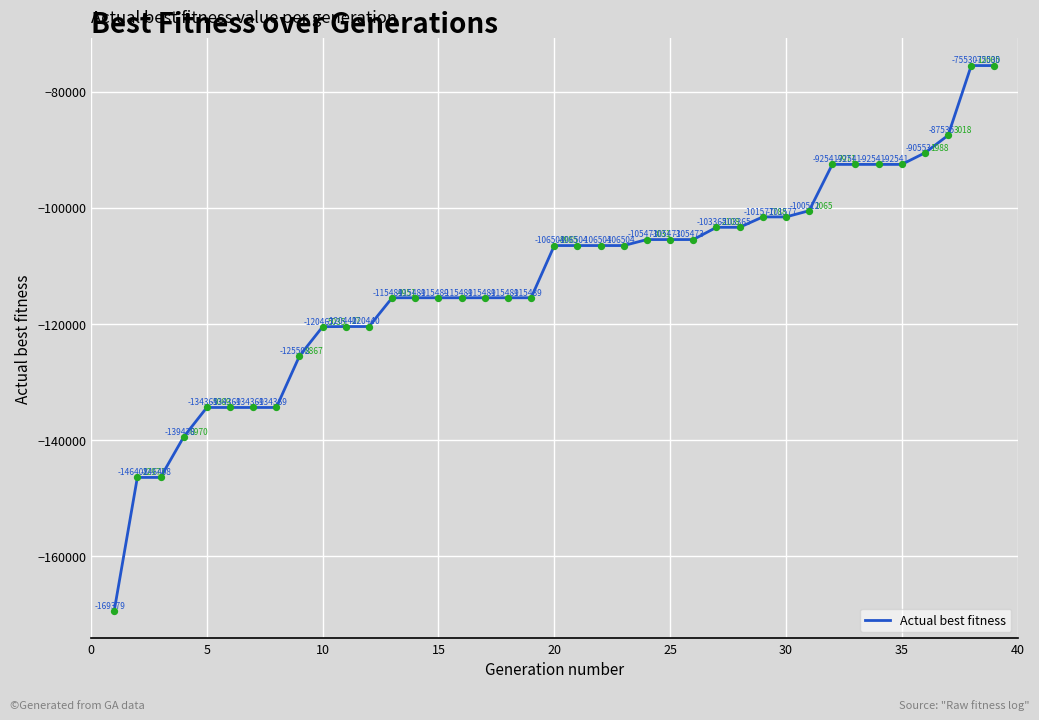

What is the maximum value shown in the chart?

-75530